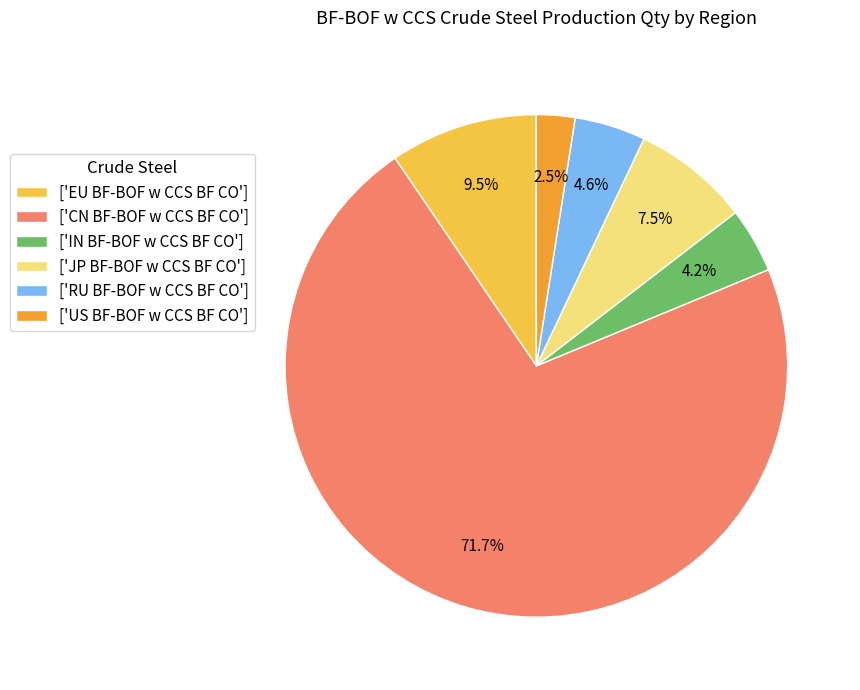

Which has a higher value, ['EU BF-BOF w CCS BF CO'] or ['US BF-BOF w CCS BF CO']?

['EU BF-BOF w CCS BF CO']